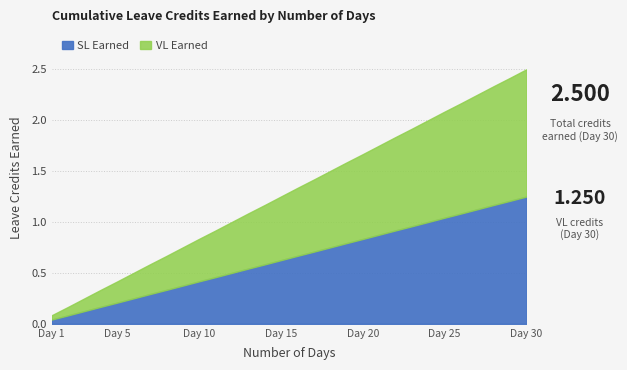

What is the maximum value for VL Earned?

1.2